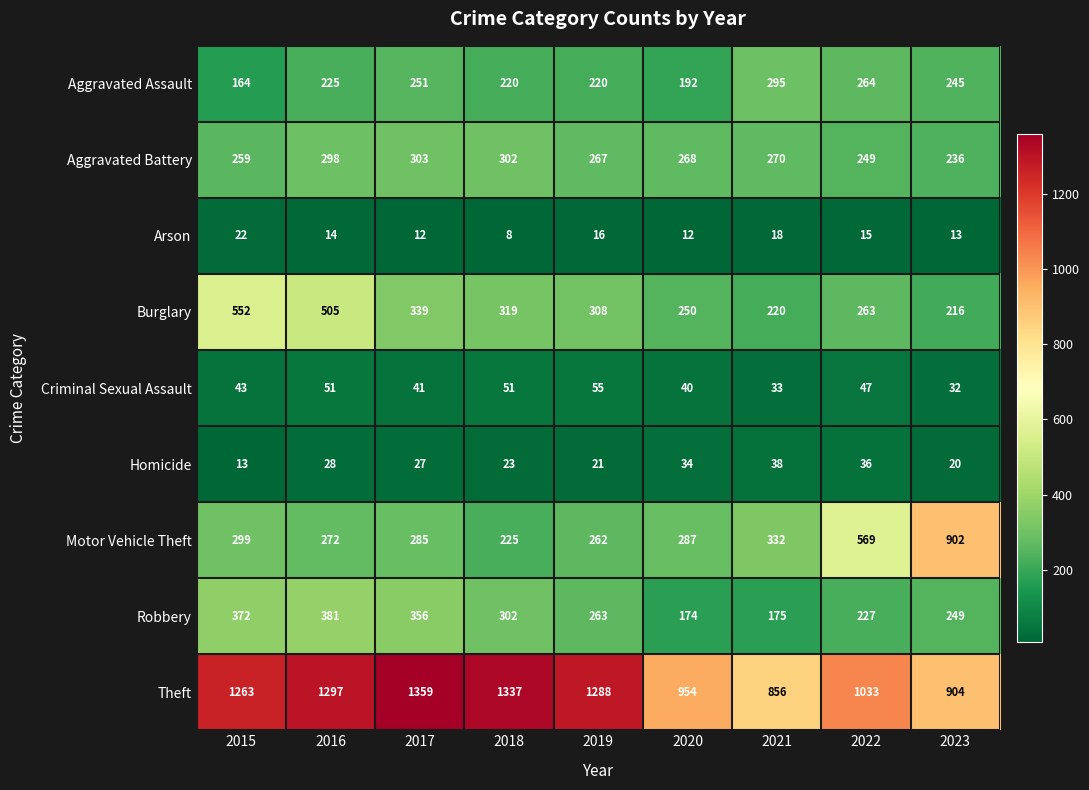

What is the difference between the maximum and minimum values in the Motor Vehicle Theft series?

677